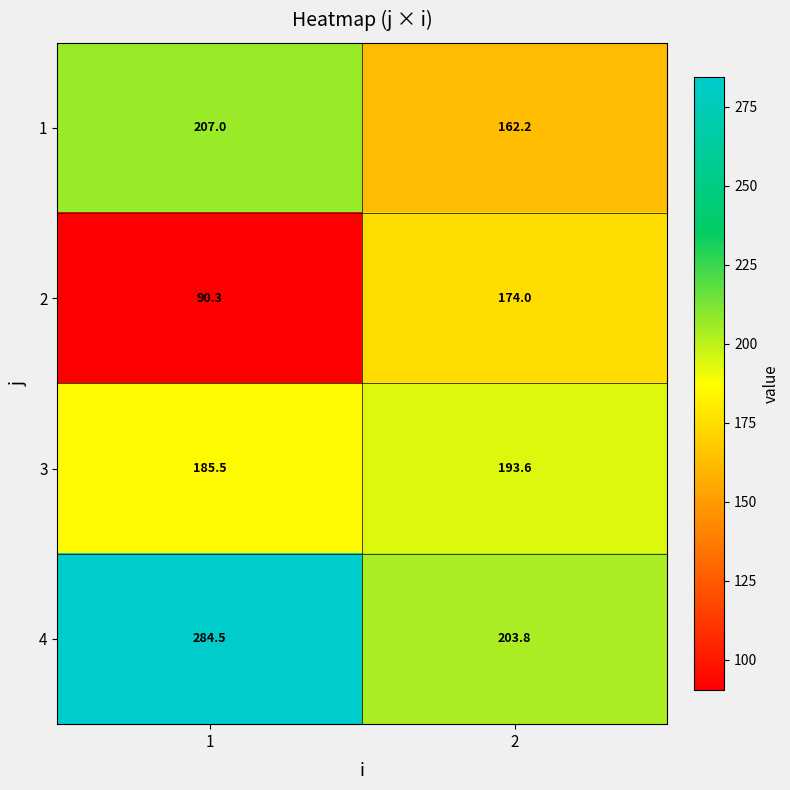

Which label corresponds to the largest value in the chart?

1